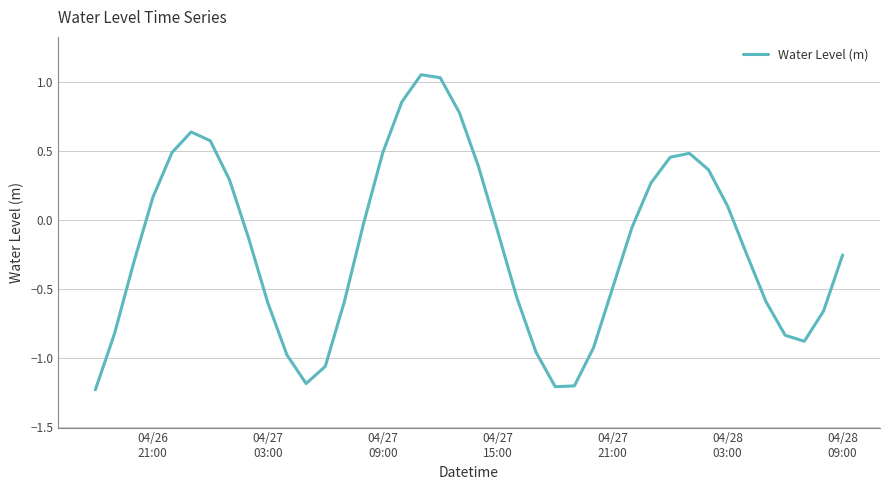

What is the minimum value shown in the chart?

-1.2